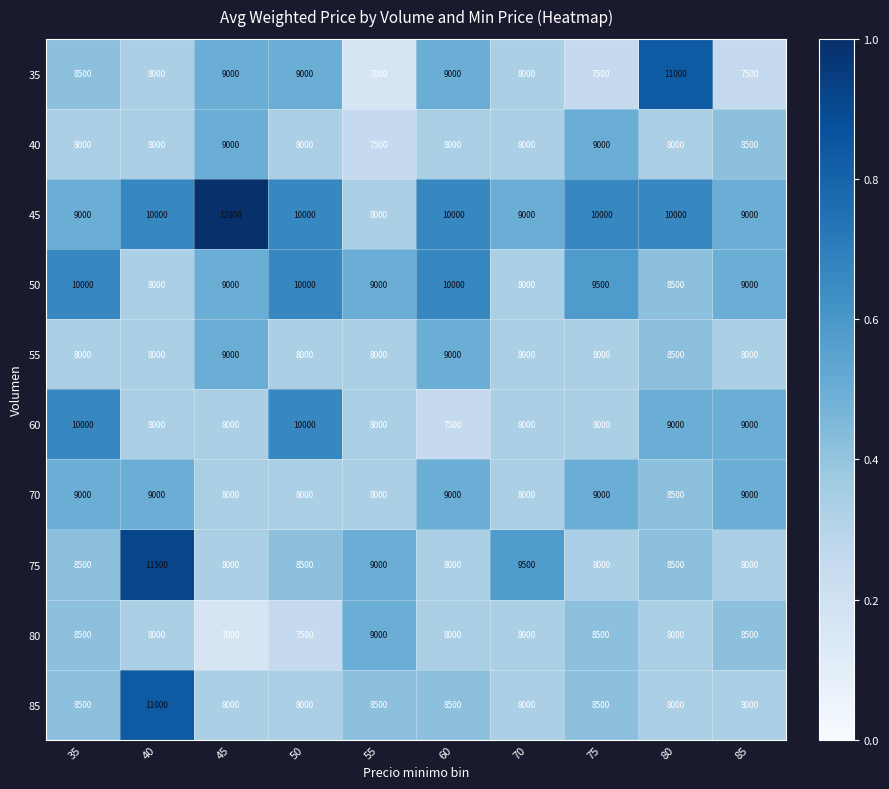

Which series has the largest total across all categories?

45